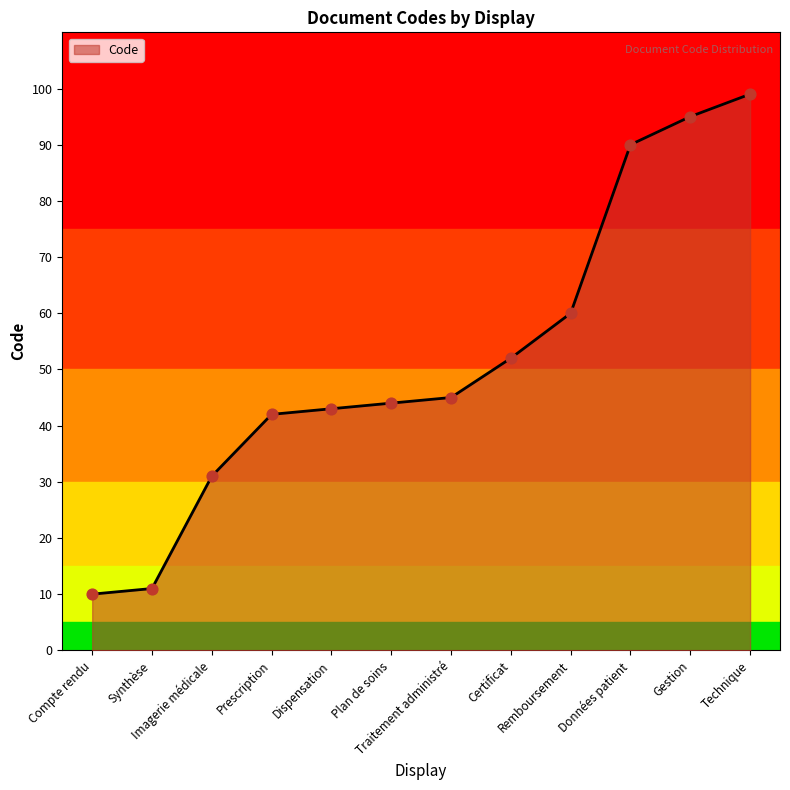

What is the change in value from Compte rendu to Remboursement?

+50